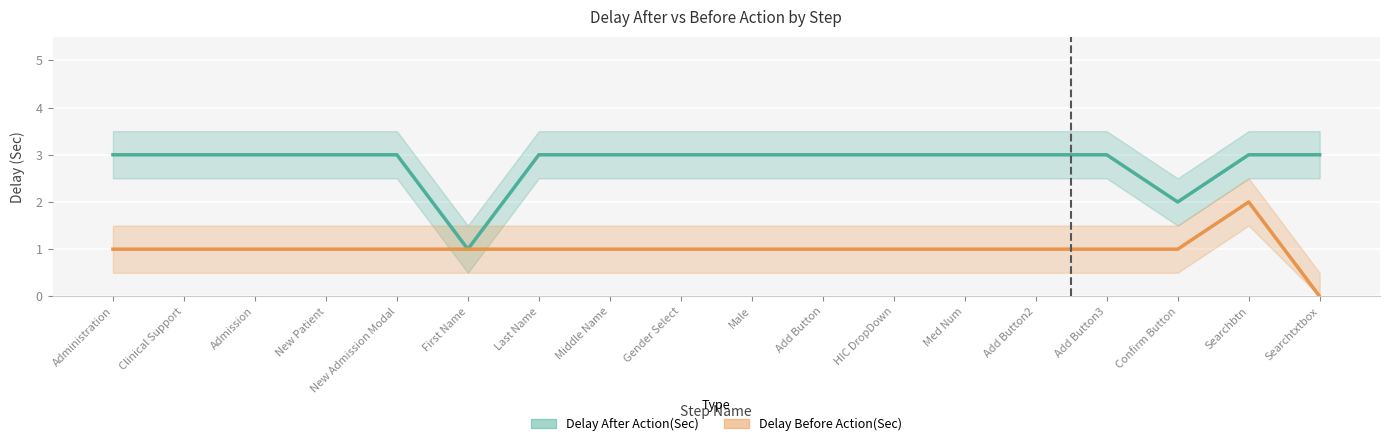

What is the difference between the maximum and minimum values in the Delay After Action(Sec) series?

2